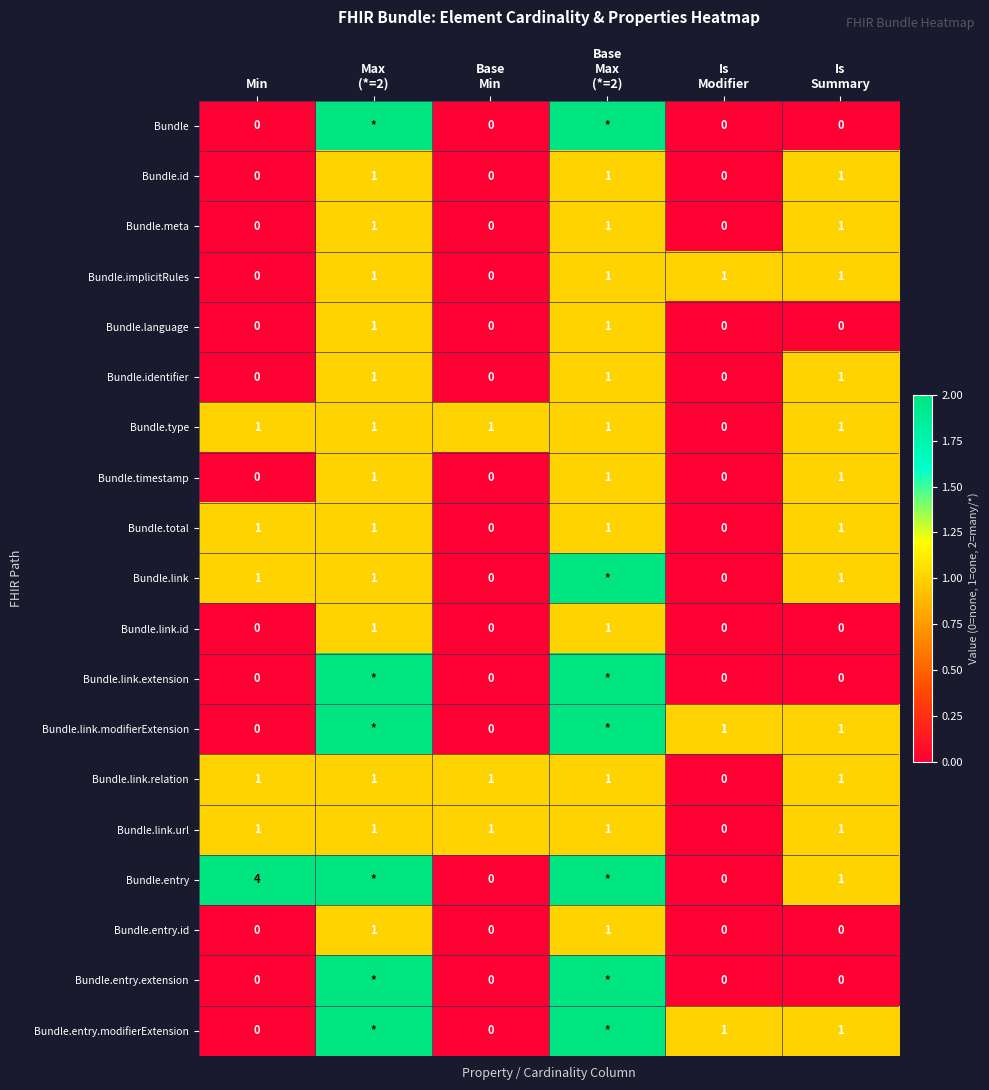

Count the Bundle.link.url values in the range 1 to 2.

5